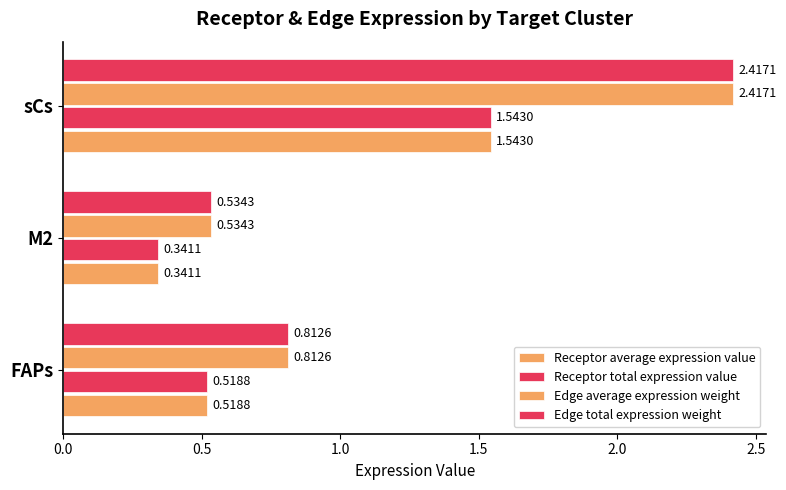

How many series are shown in this chart?

4